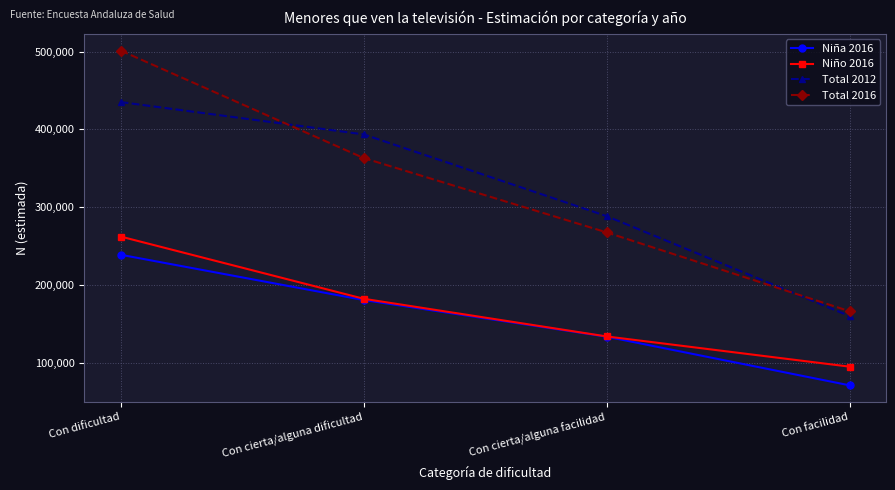

The value of Total 2016 at Con cierta/alguna facilidad is 375223. True or false?

False